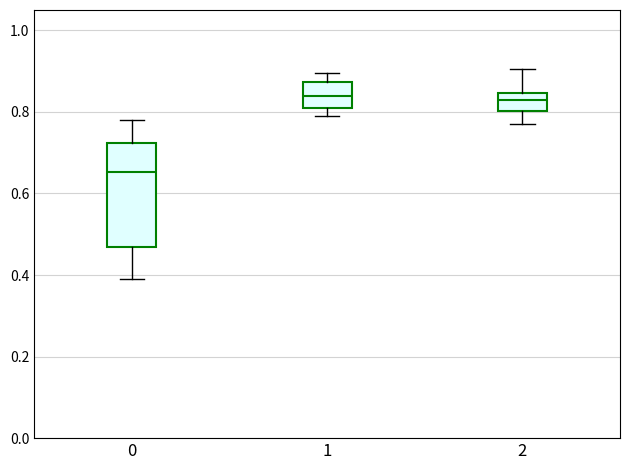

Where does the lower whisker of the box at x = 2 end on the y-axis? The values are not printed on the chart, so give them approximately, as read against the axis.

0.78